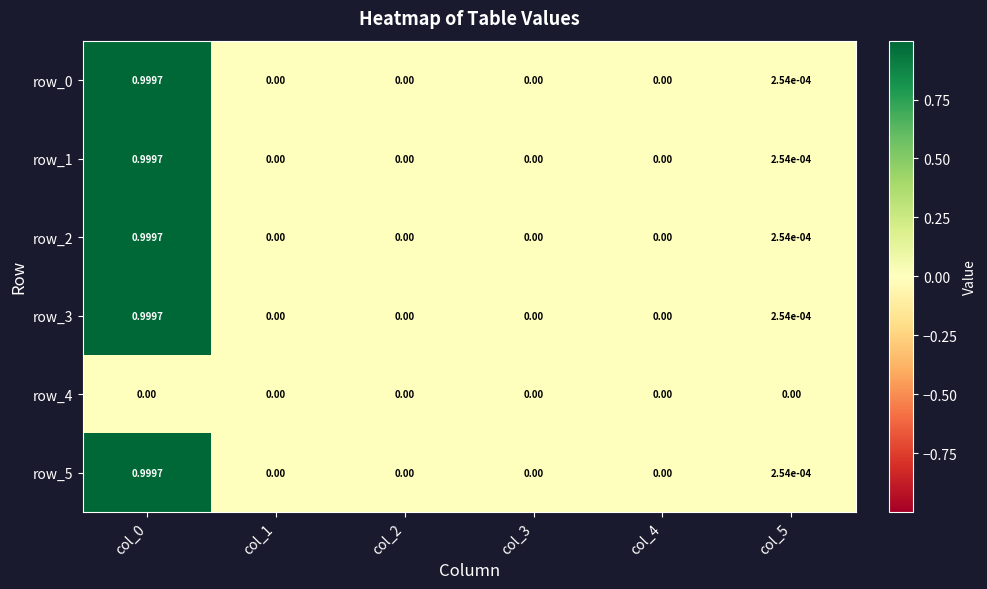

At which category is the sum across all series the highest?

col_0